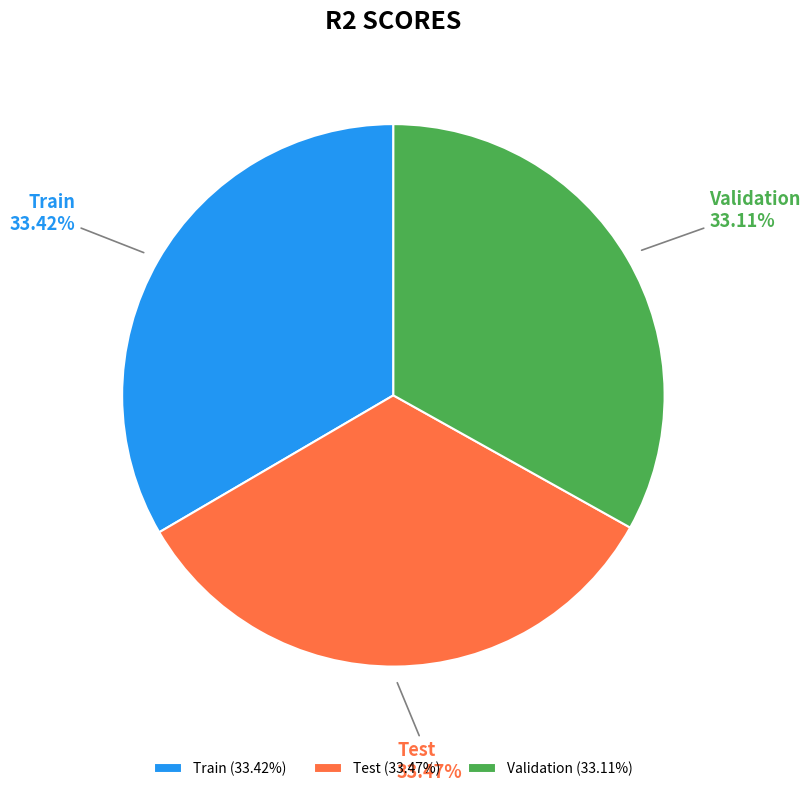

How many segments does this pie chart have?

3